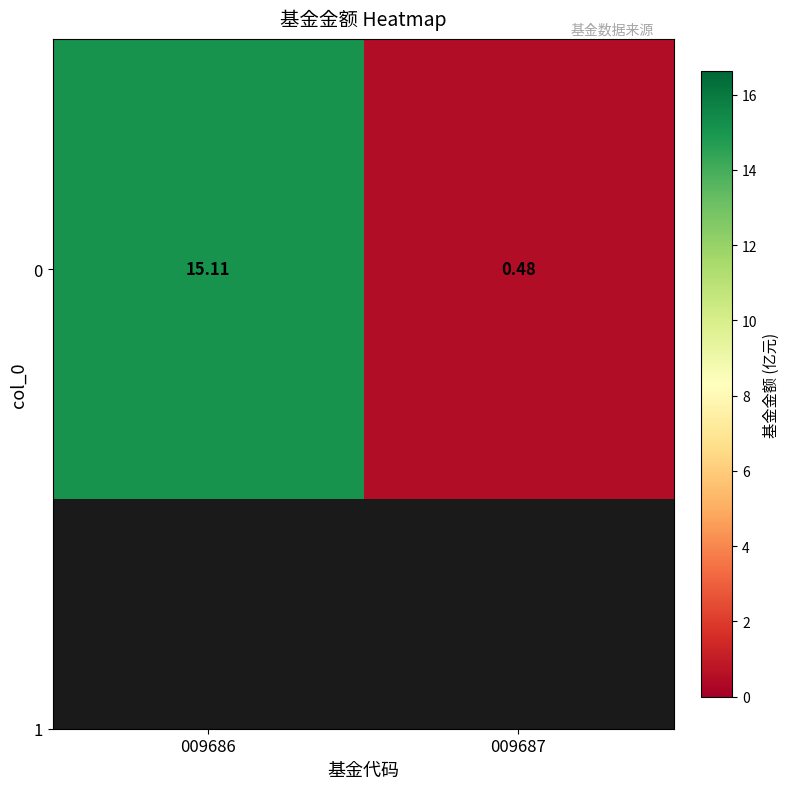

Reading right to left, what are all the values shown in this chart?

009687=0.5	009686=15.1